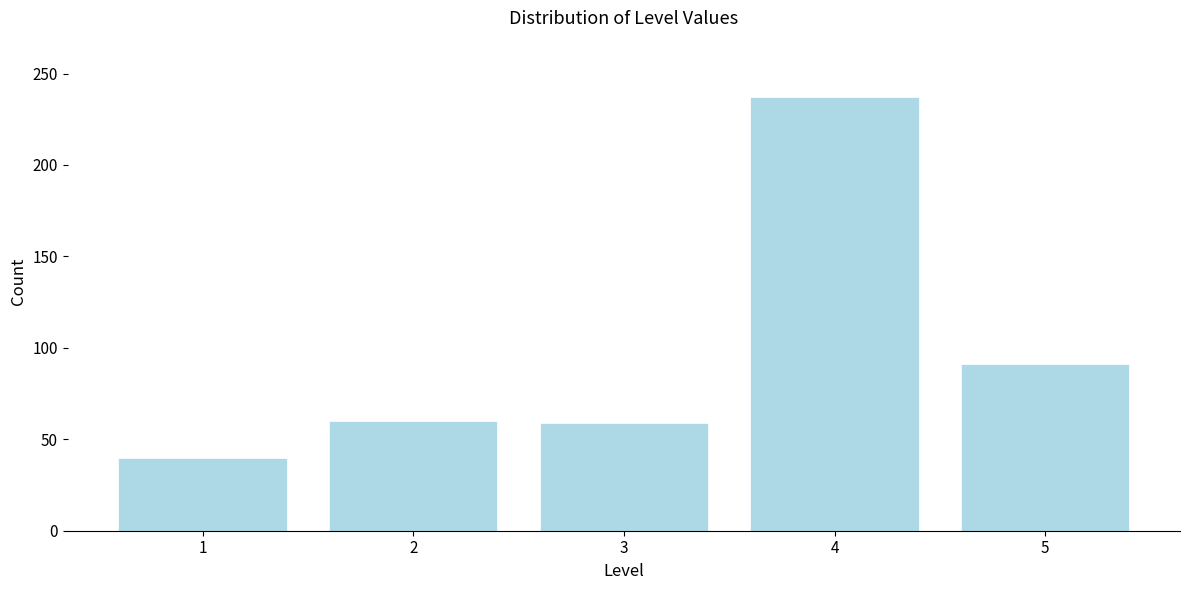

What value does the data have at 4?

237